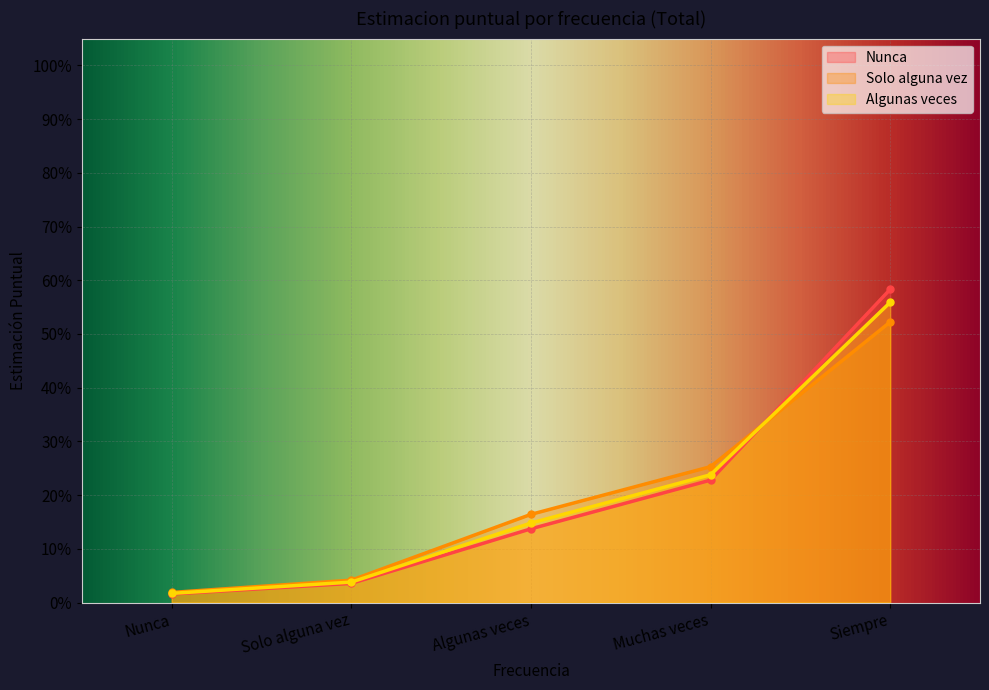

Rank the categories by Algunas veces value from highest to lowest.

Siempre, Muchas veces, Algunas veces, Solo alguna vez, Nunca